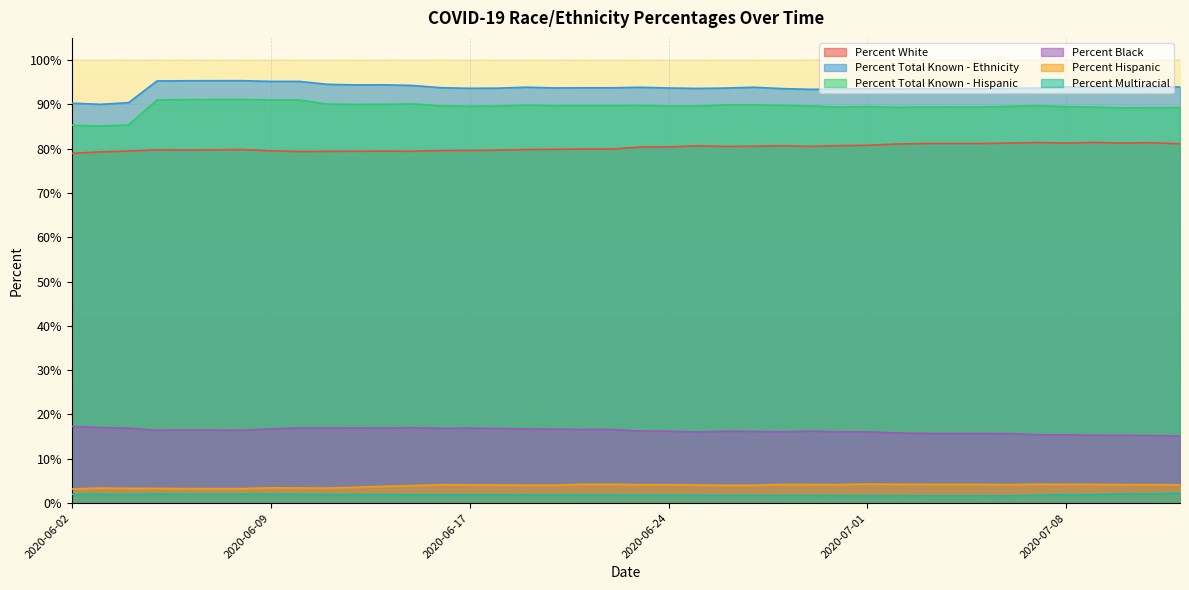

In Percent Black, how many points are higher than both neighbors (excluding endpoints)?

7